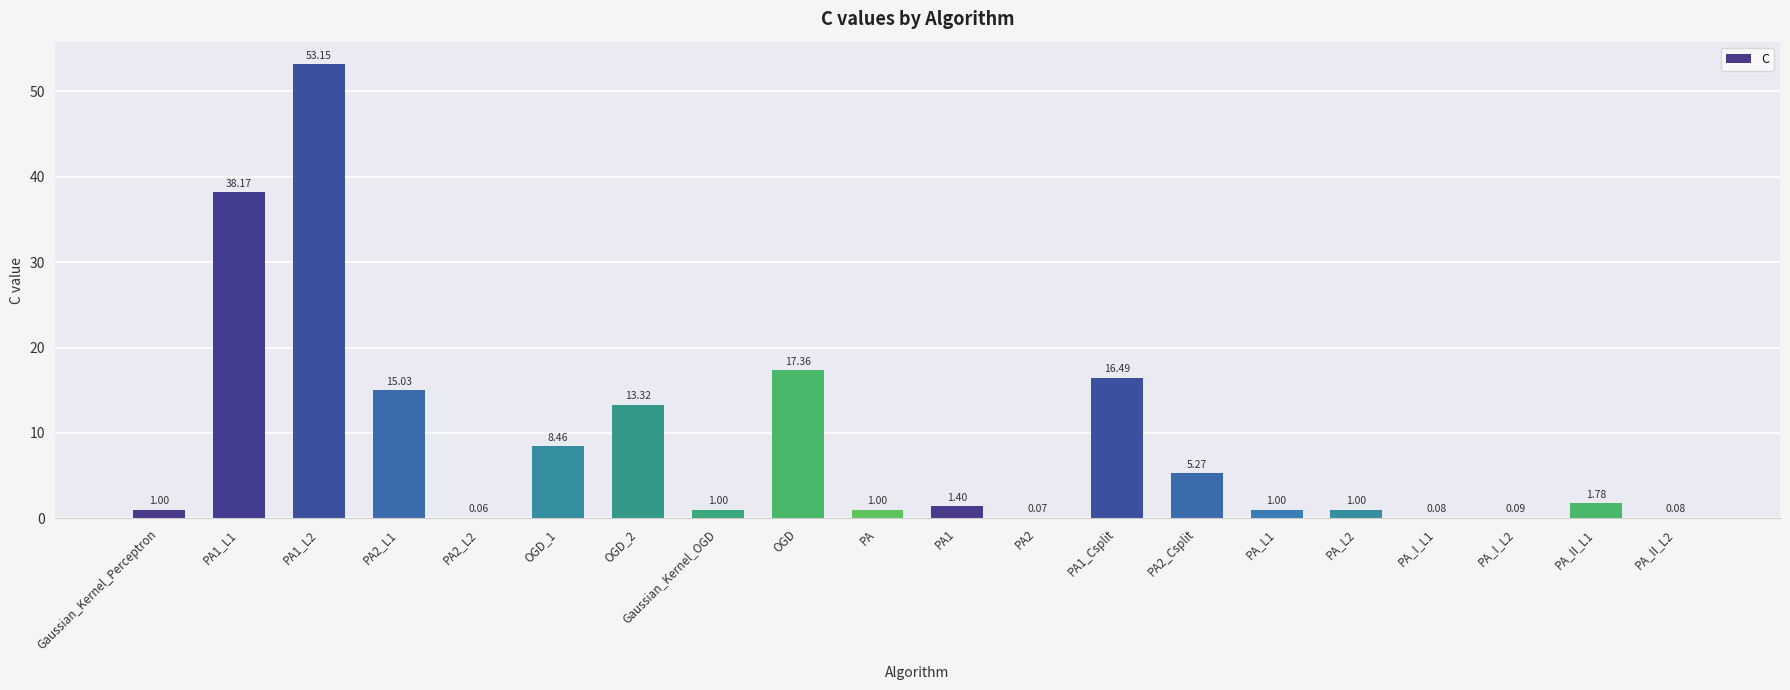

What is the sum of the values at PA2_L2 and Gaussian_Kernel_Perceptron?

1.1